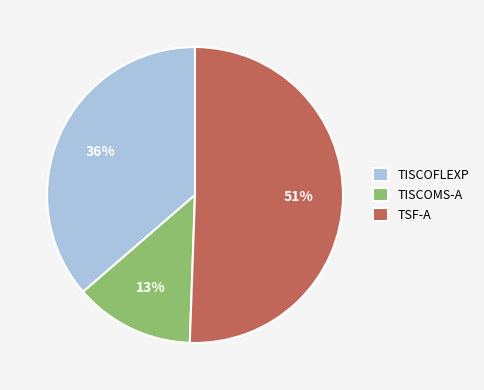

Is there any slice that represents more than half of the pie?

Yes